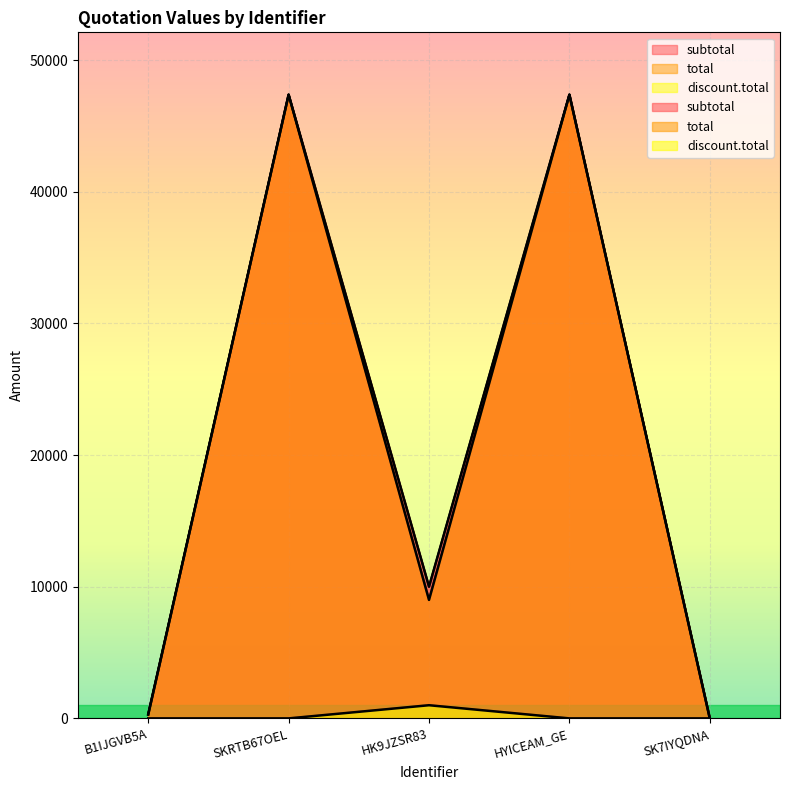

At how many categories does at least one series exceed 9313?

3